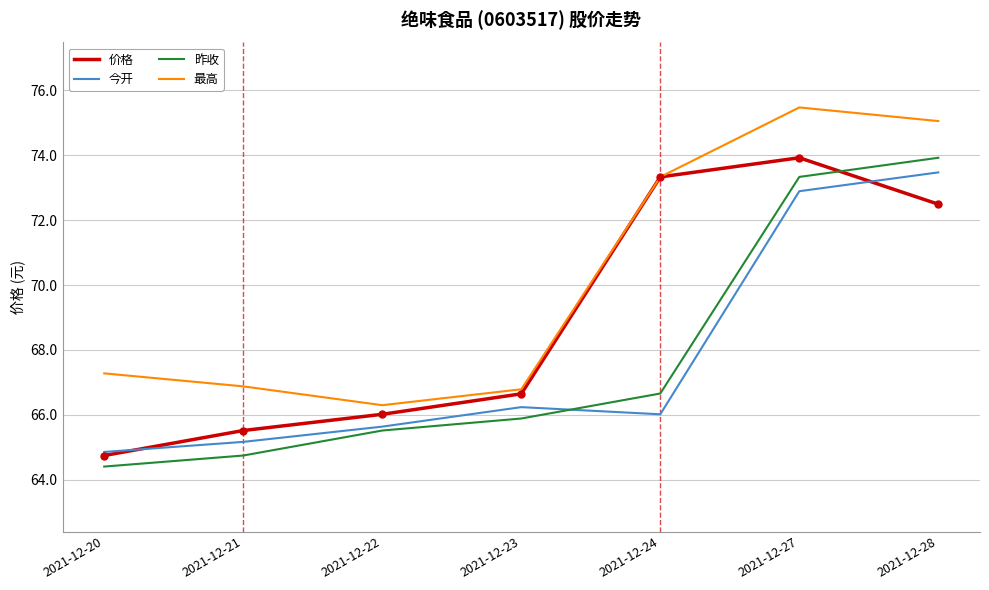

What is the difference between the second highest and minimum values in the 价格 series?

8.6